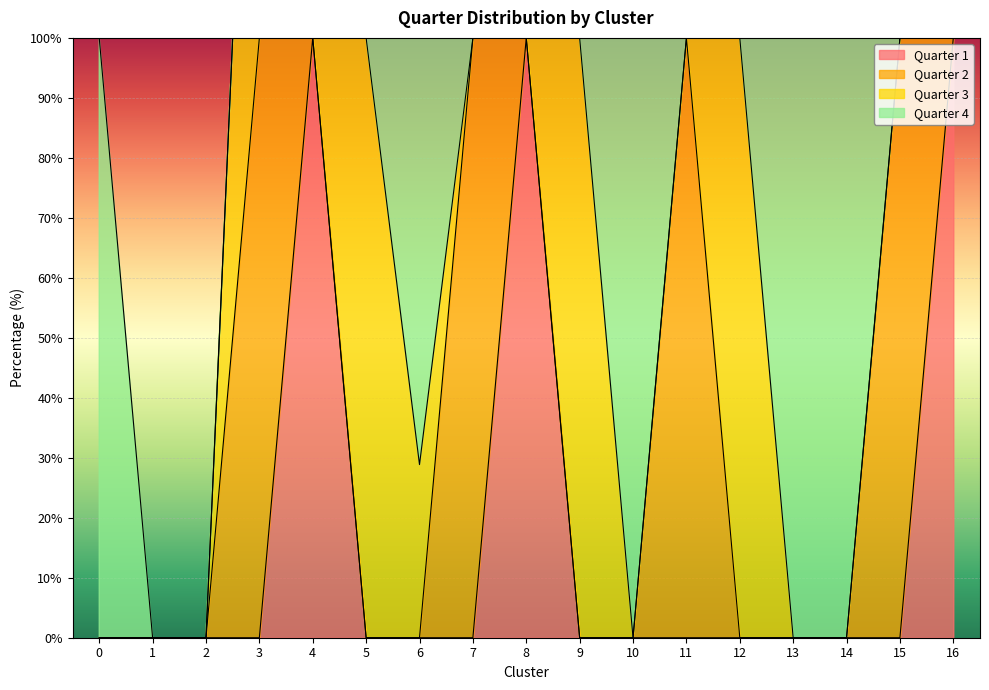

How many lines are shown in the chart?

4